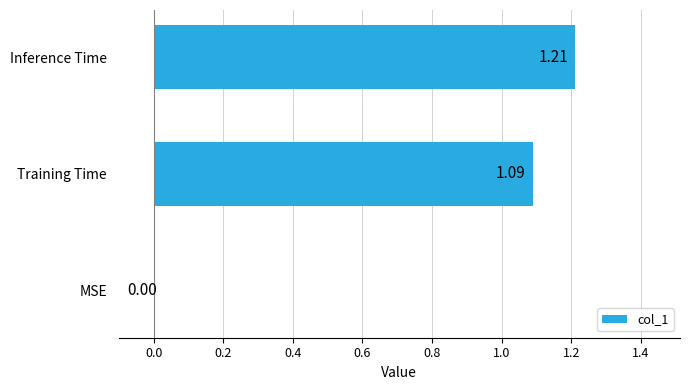

What is the sum of all values?

2.3